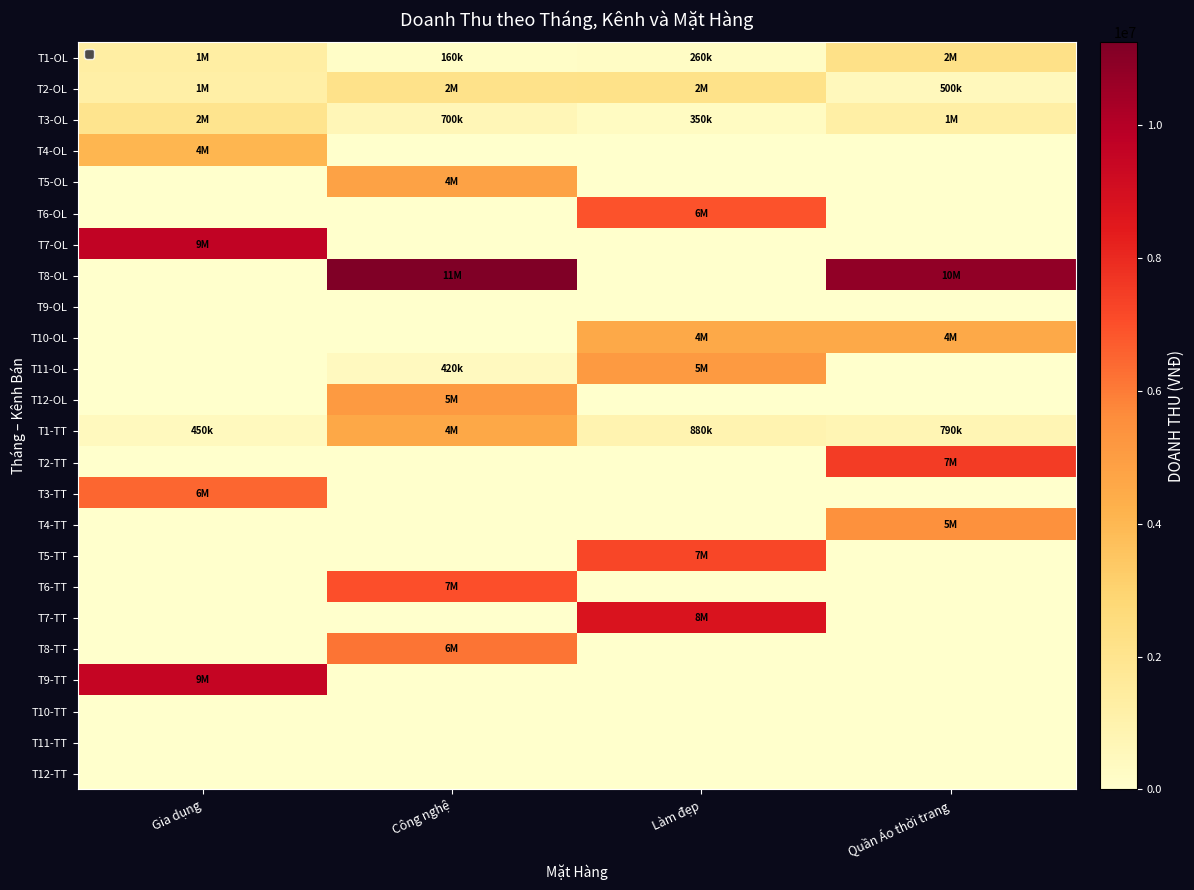

List the series in order of their peak value, lowest first.

T9-OL, T10-TT, T11-TT, T12-TT, T3-OL, T2-OL, T1-OL, T4-OL, T10-OL, T1-TT, T5-OL, T11-OL, T12-OL, T4-TT, T8-TT, T3-TT, T6-OL, T6-TT, T5-TT, T2-TT, T7-TT, T9-TT, T7-OL, T8-OL